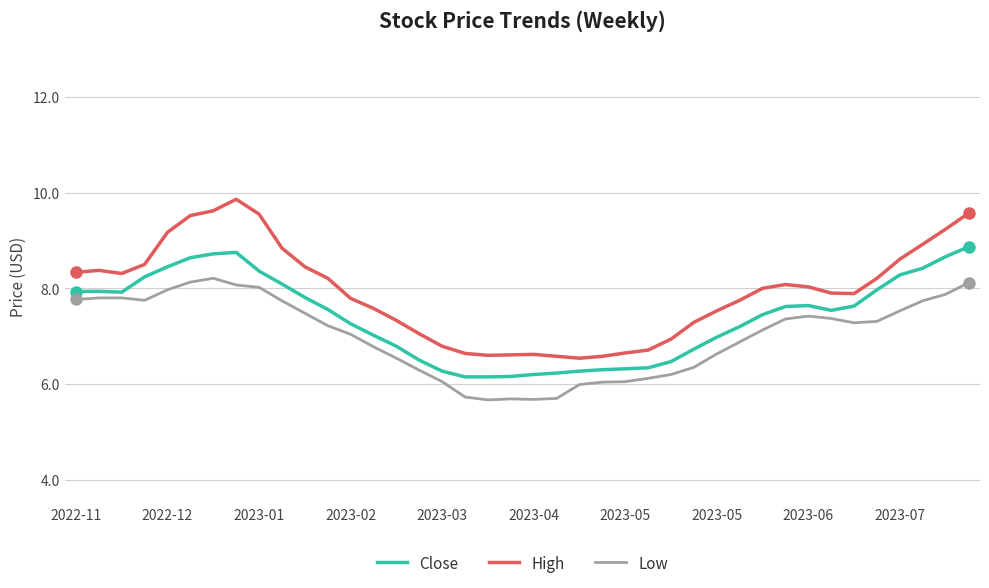

What is the difference between the maximum and minimum values in the Close series?

2.7